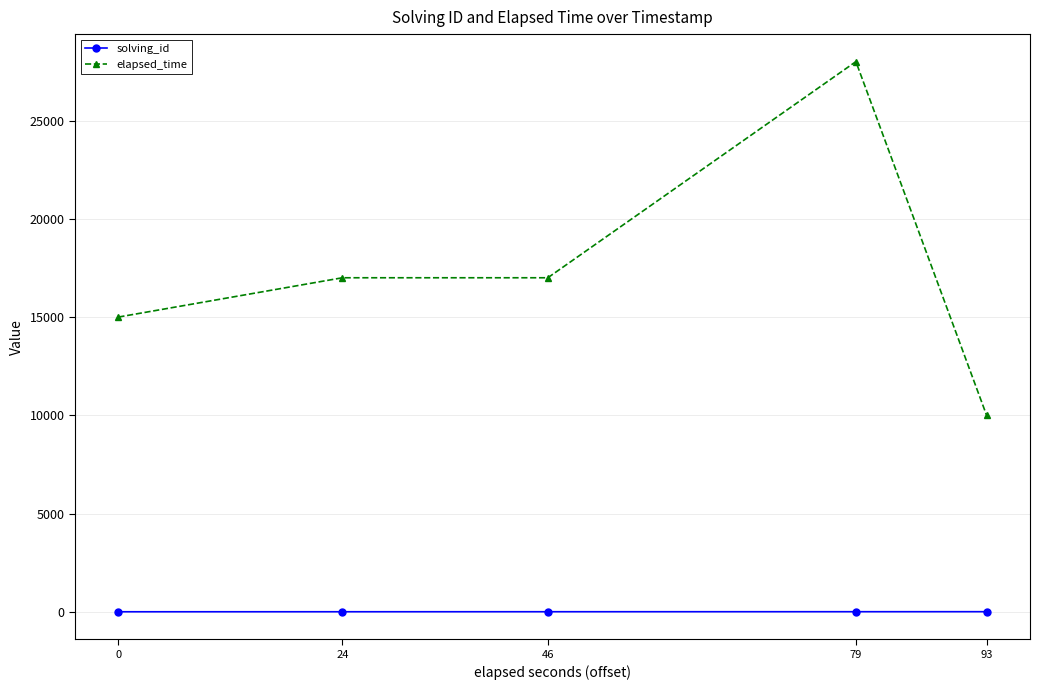

True or false: solving_id and elapsed_time cross at least once.

False